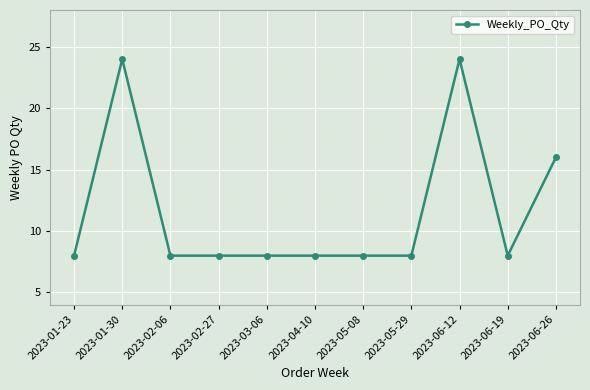

What is the change in value from 2023-02-06 to 2023-06-12?

+16